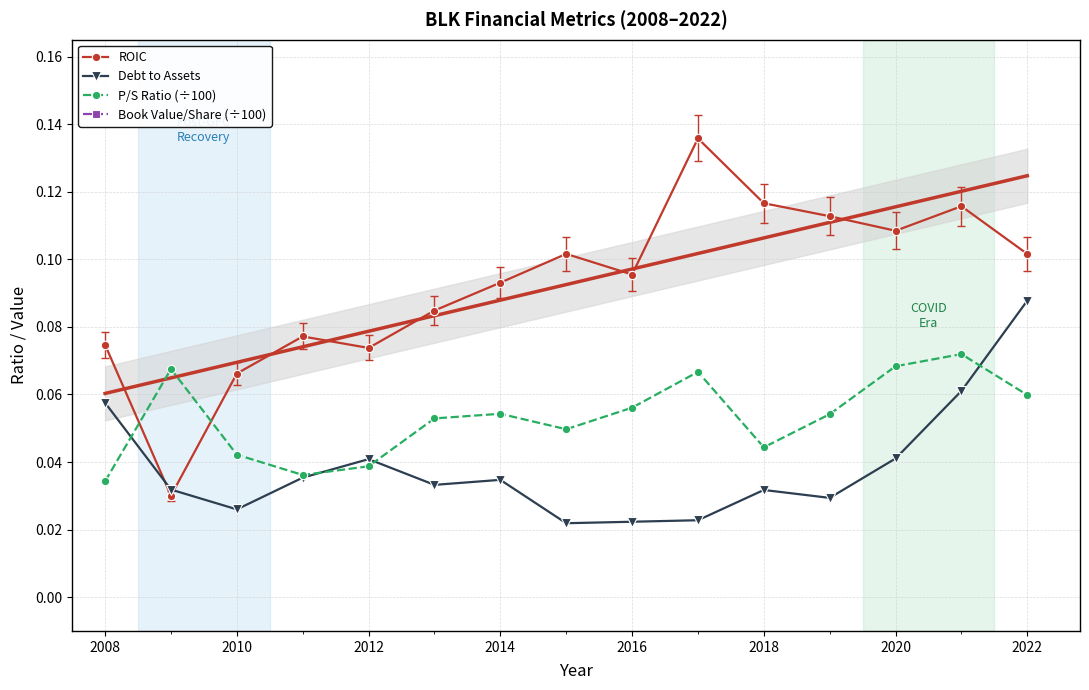

Is it true that P/S Ratio (÷100) equals 0.0 at 2016?

False